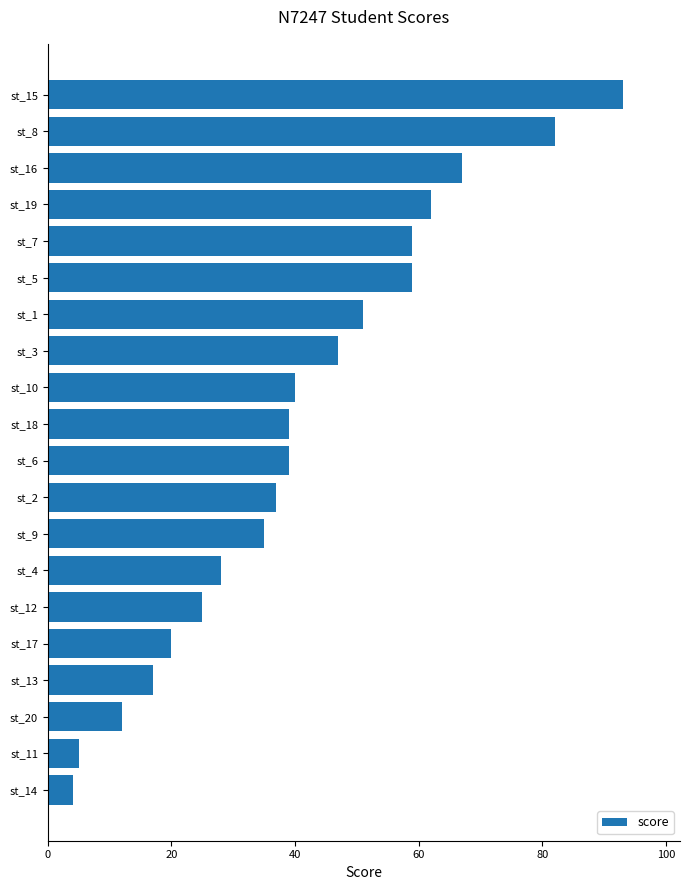

What is the smallest value displayed?

4